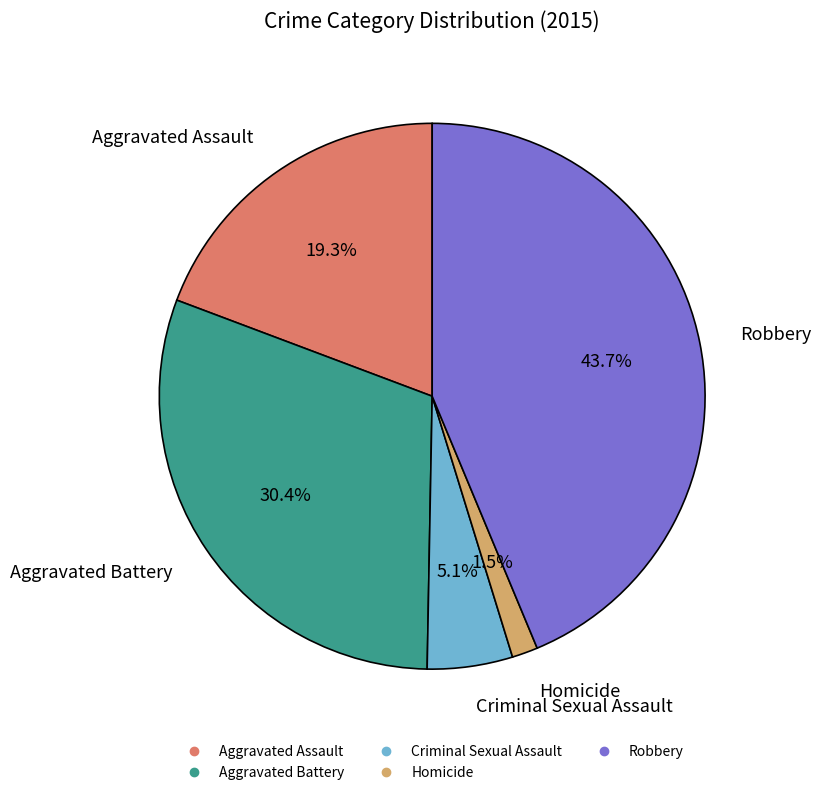

Does any single category account for the majority?

No